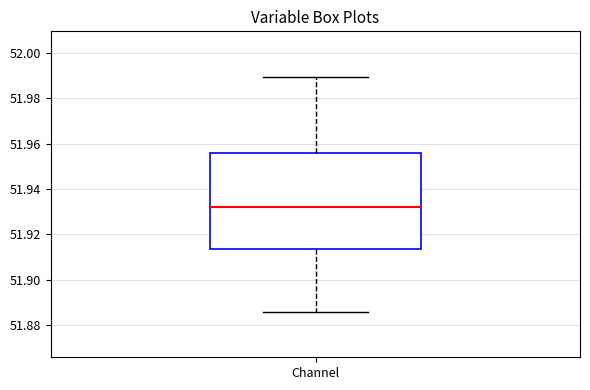

Transcribe this box plot: give where the median line is, the range the box spans, and where the two whiskers end, as read against the y-axis. The values are not printed on the chart, so give them approximately, as read against the axis.

median 51.932, box 51.914 to 51.956, whiskers 51.886 to 51.990